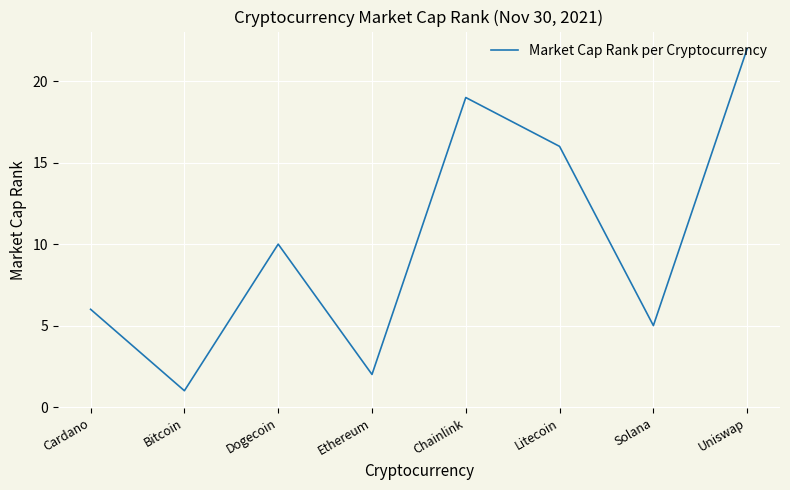

What is the smallest value displayed?

1